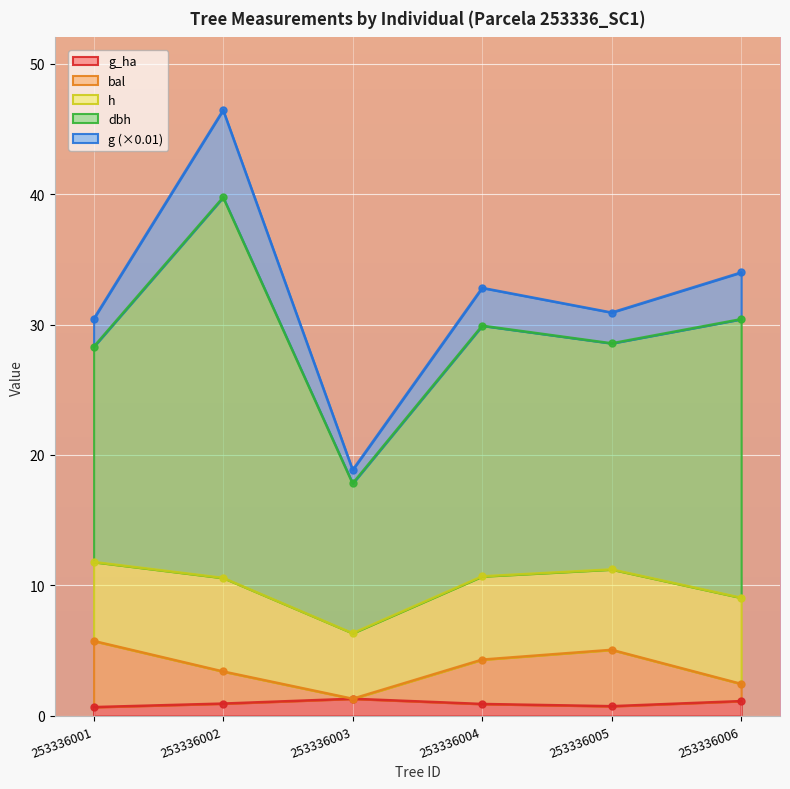

True or false: h and dbh cross at least once.

False